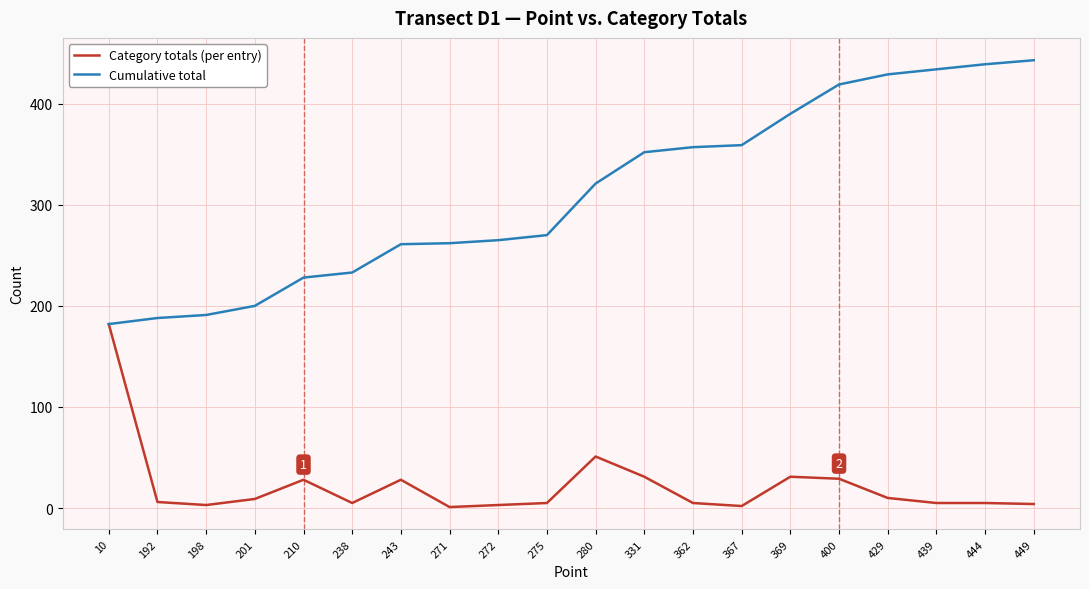

List the series in order of their peak value, lowest first.

Category totals (per entry), Cumulative total